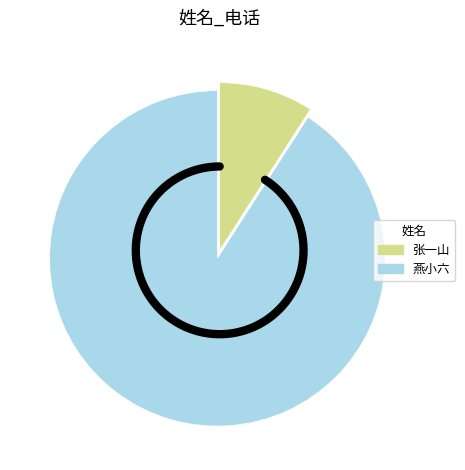

Is it true that 燕小六 is 99% of the pie?

False